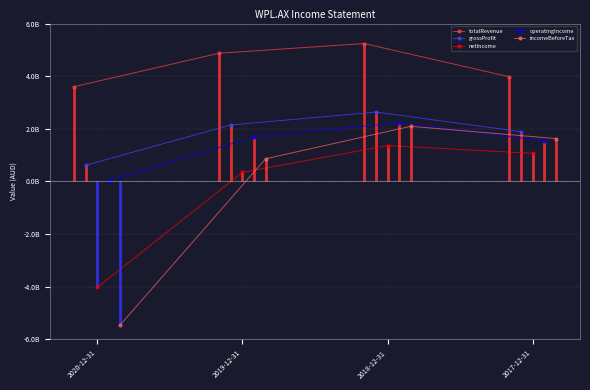

What is the minimum value shown in the chart?

-5440000000